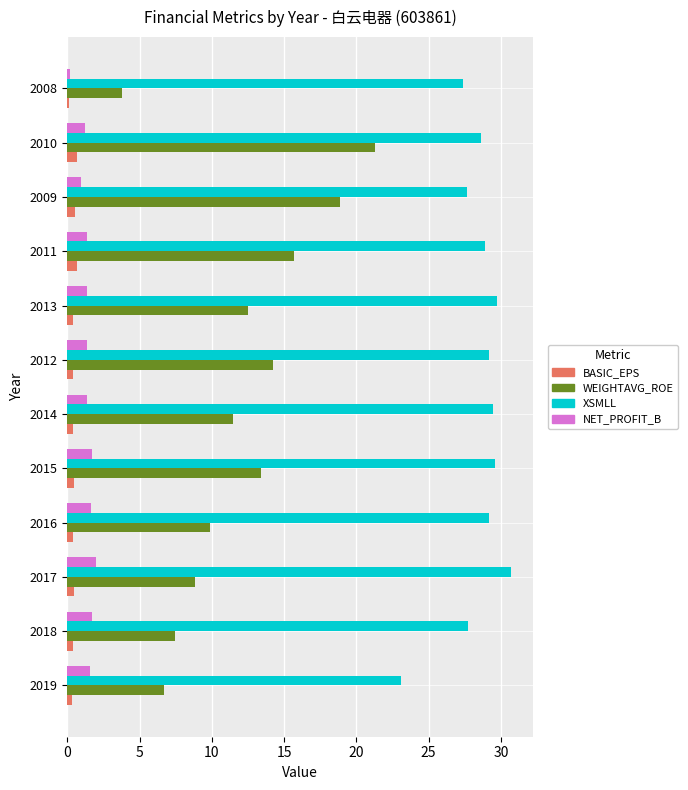

At which category is the sum across all series the highest?

2010